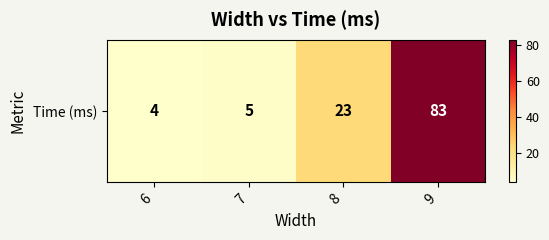

Reading left to right, list all the values displayed in this chart.

6=4	7=5	8=23	9=83